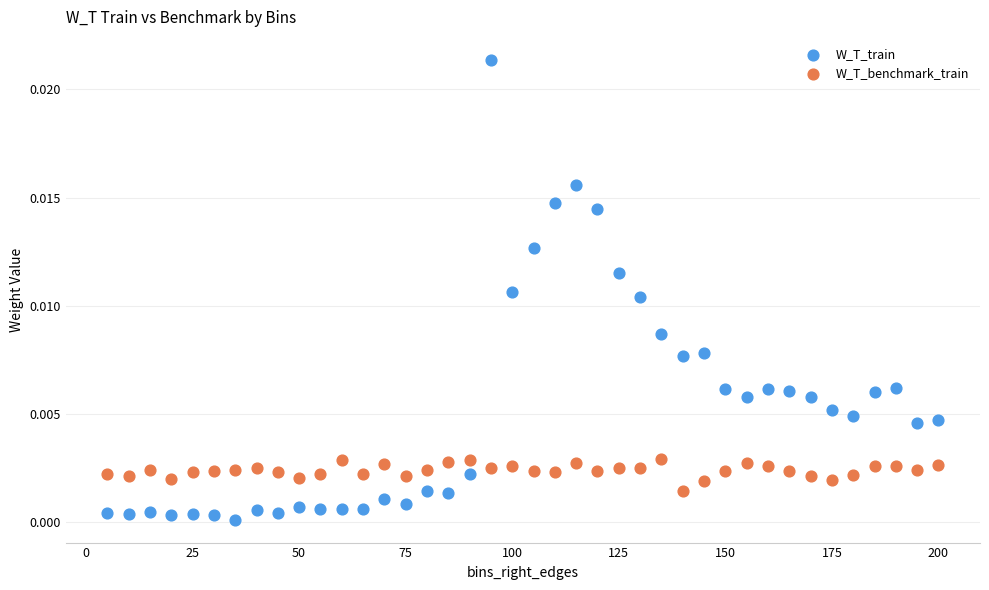

Which series has the largest Y range (max minus min)?

W_T_train